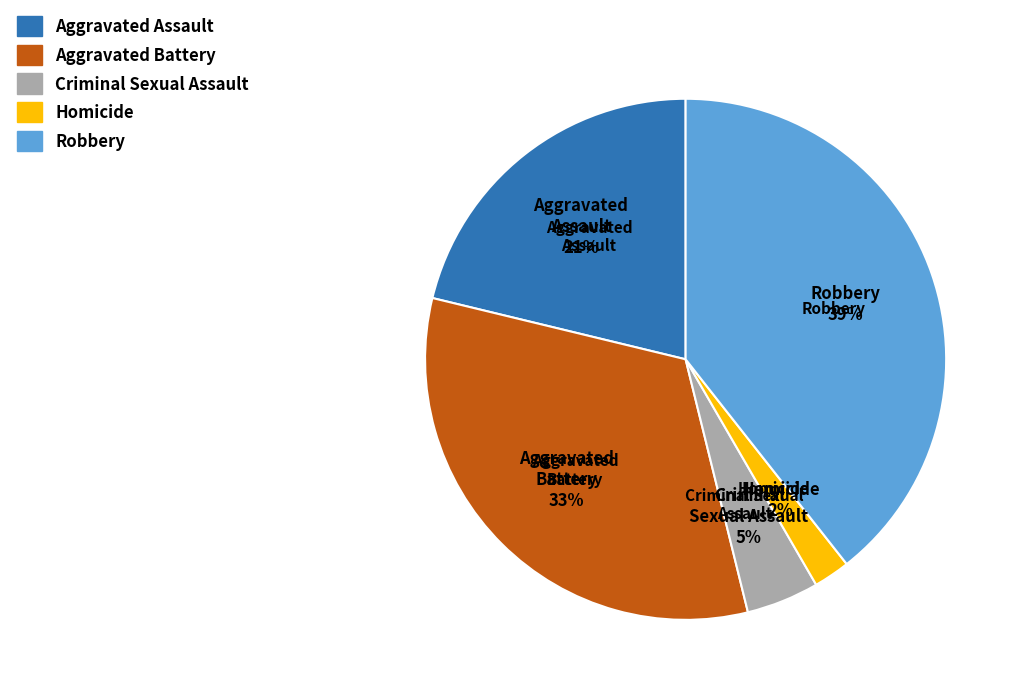

To the nearest percent, what is the difference between the largest and smallest slice percentages?

37%